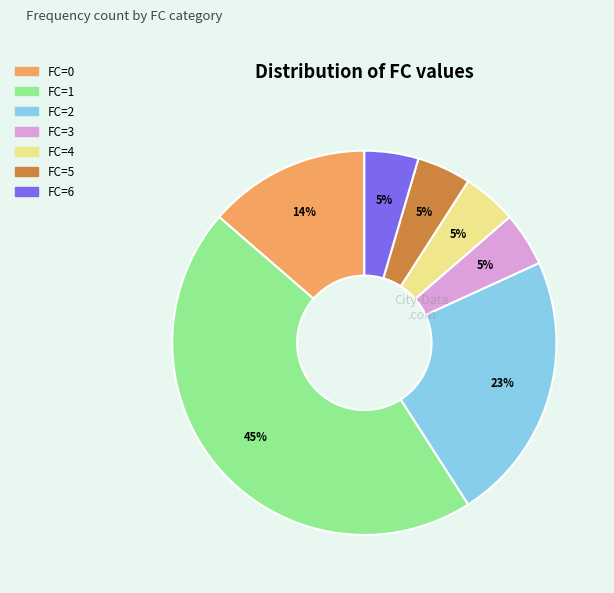

To the nearest percent, what is the average slice percentage?

14%